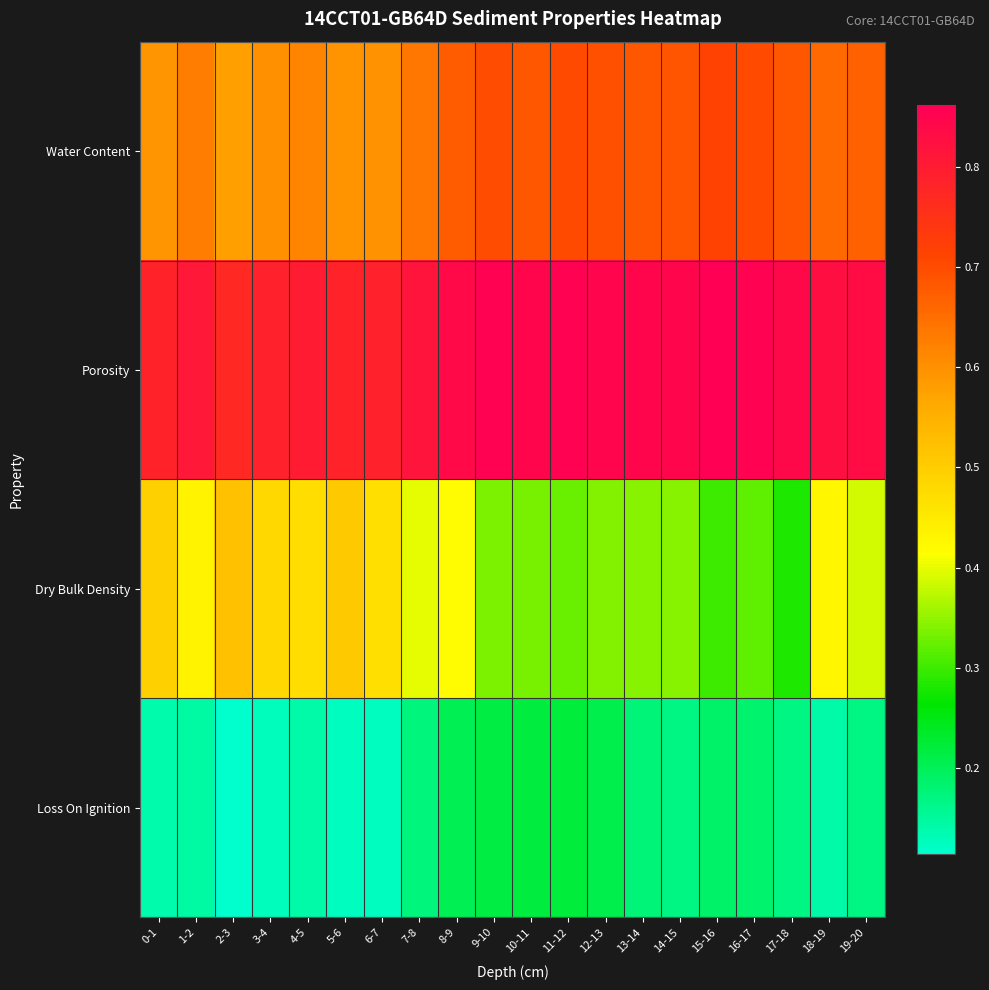

Which series has the largest range (max minus min)?

Dry Bulk Density